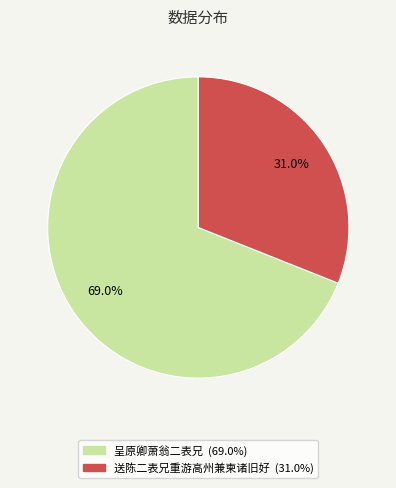

What is the majority slice?

呈原卿萧翁二表兄